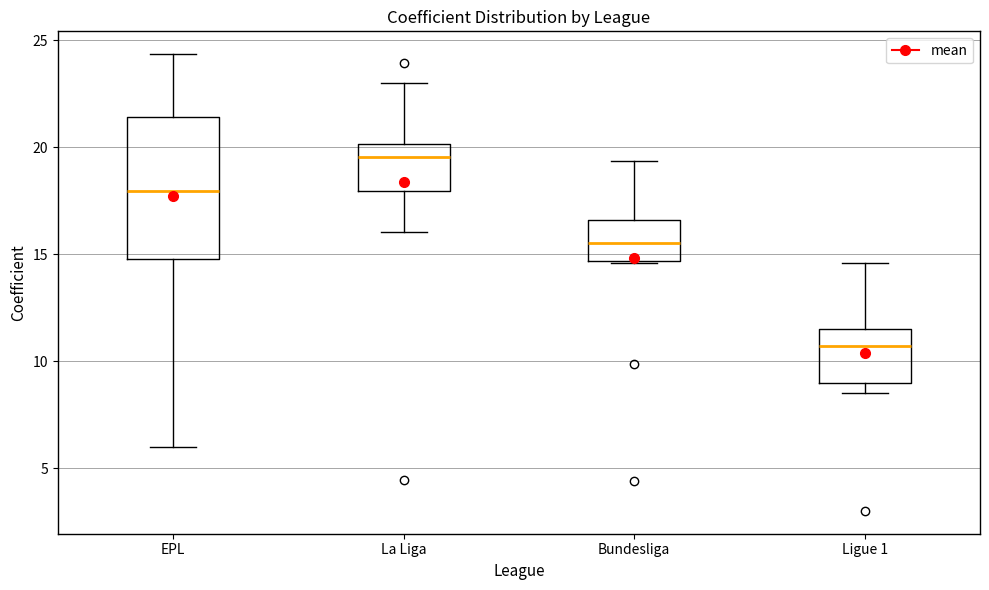

Where is the lower edge of the box for Bundesliga on the y-axis? The values are not printed on the chart, so give them approximately, as read against the axis.

14.5